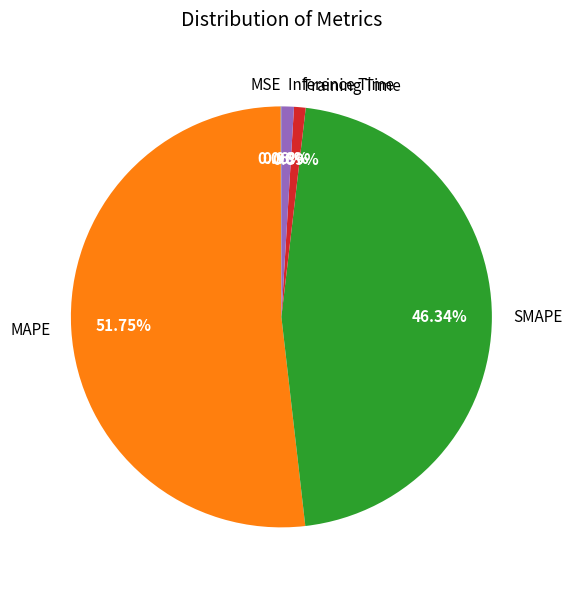

Which slice is the largest?

MAPE